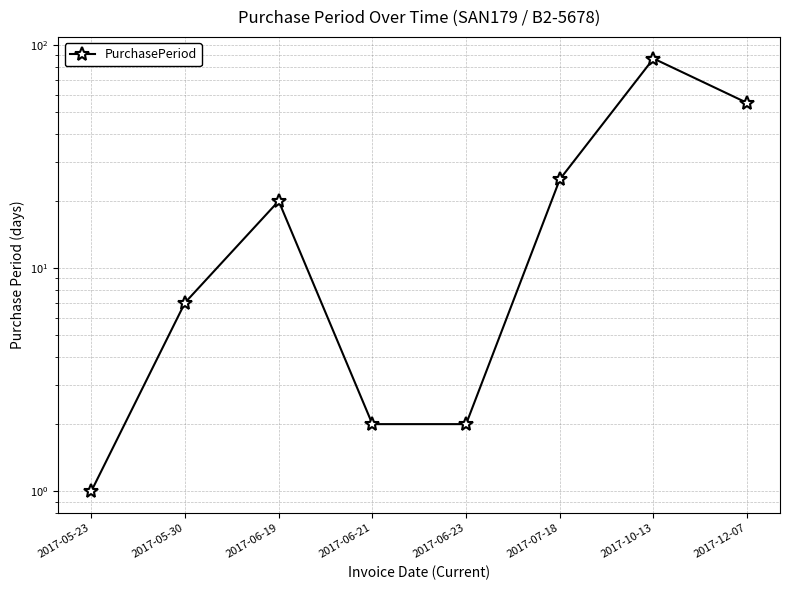

What is the ratio of the value at 2017-12-07 to the value at 2017-07-18?

2.2